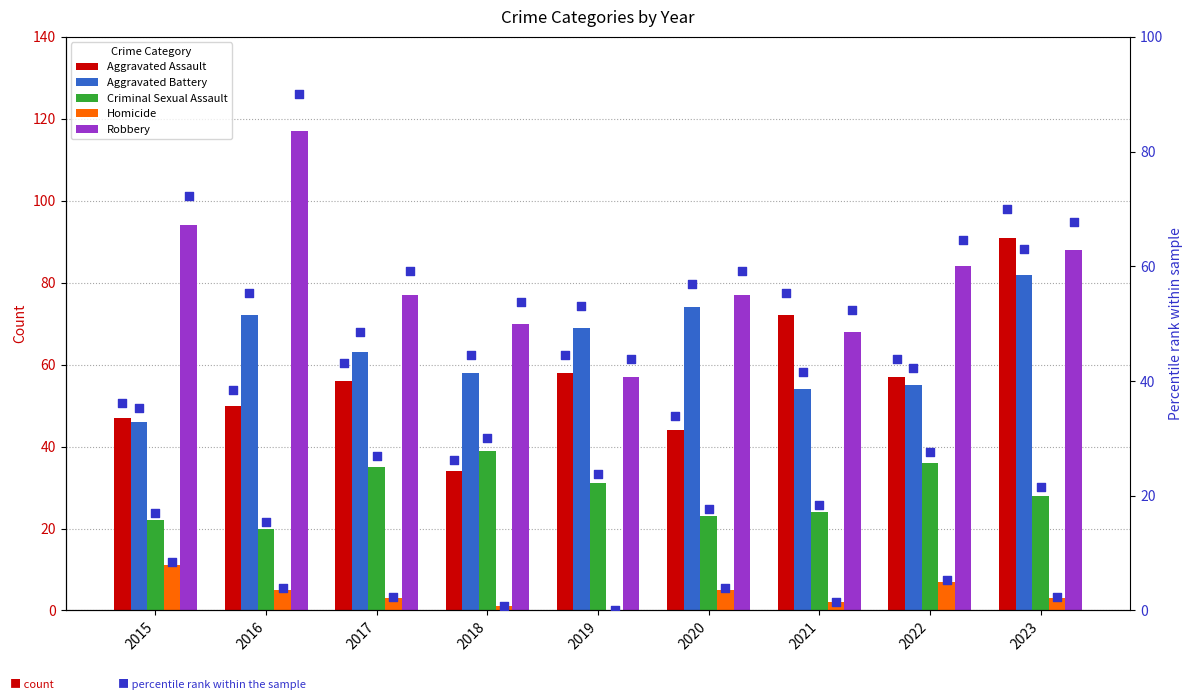

Is the value of Homicide at 2022 greater than the value of Aggravated Assault at 2015?

No